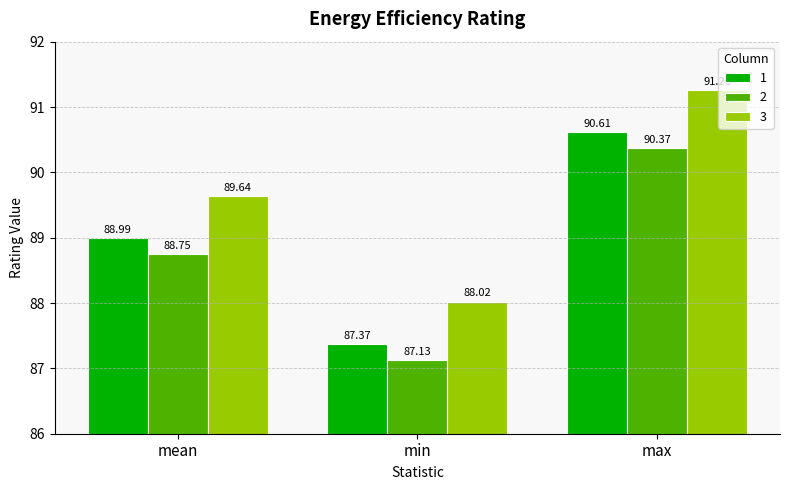

True or false: 3 has a value of 155.2 at mean.

False